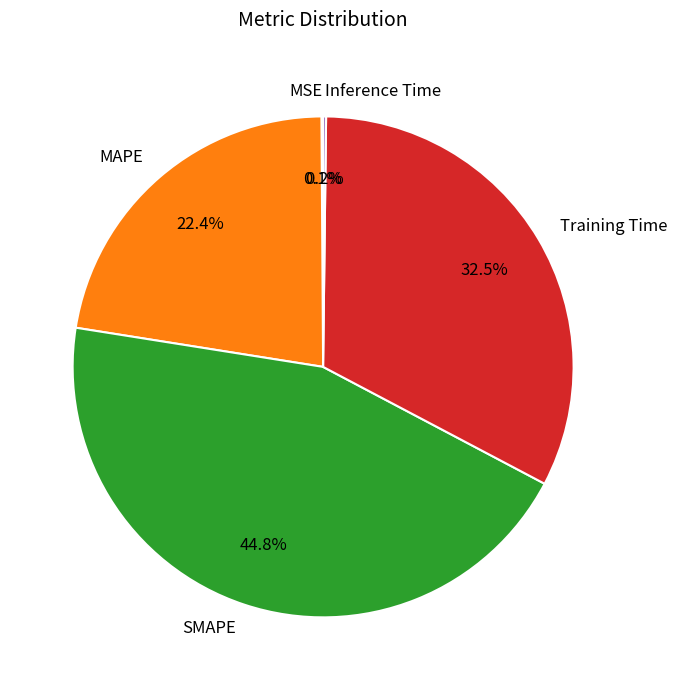

Which slice is the largest?

SMAPE